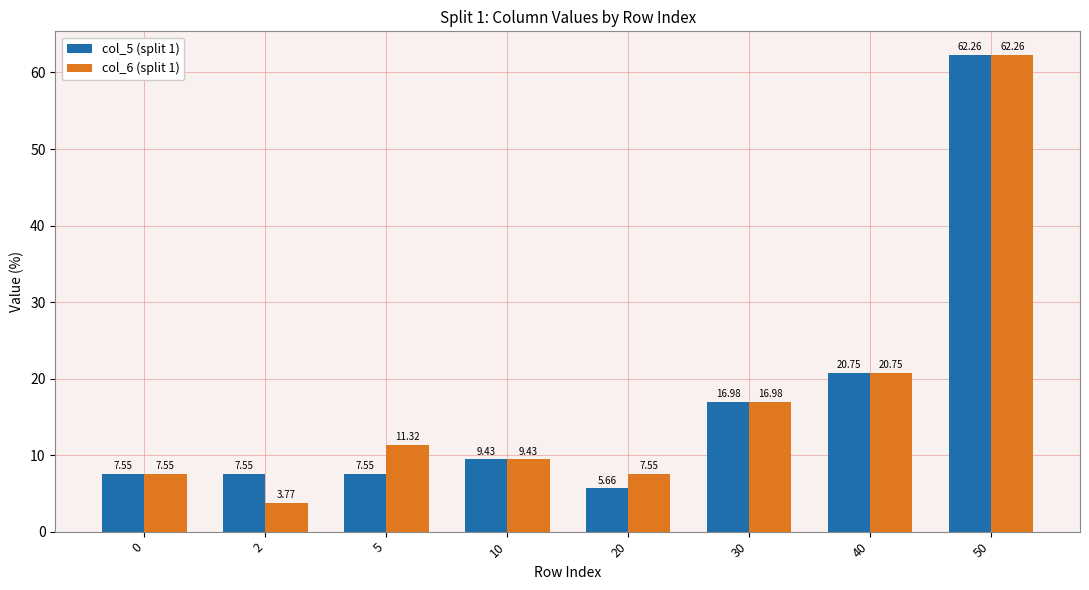

What is the approximate value of col_6 (split 1) at 30?

17.0